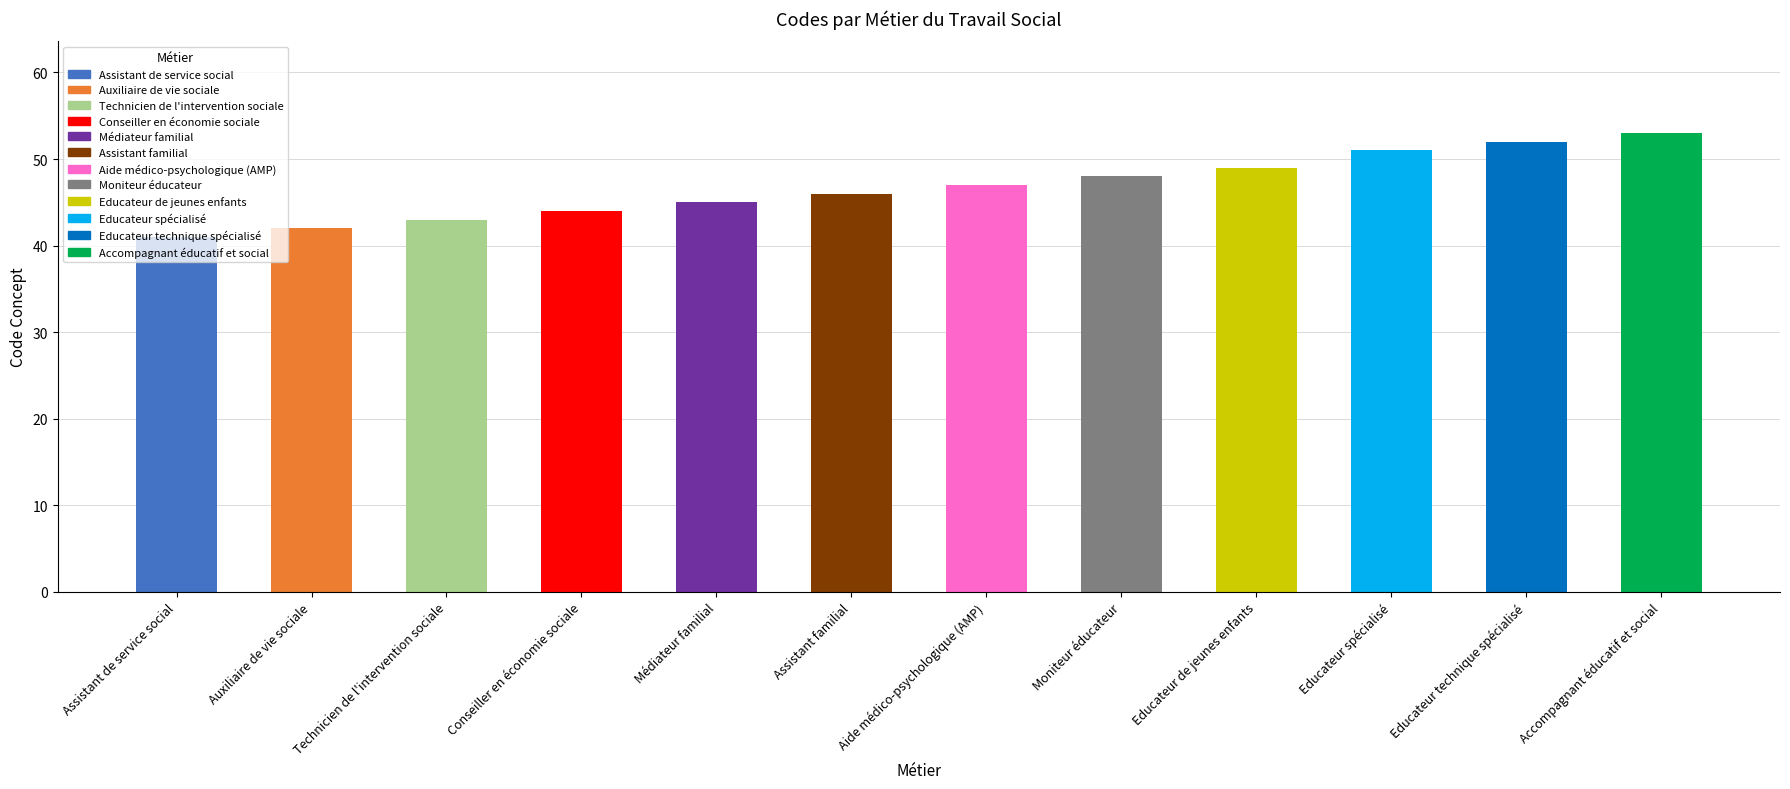

How many bars are there in total?

12